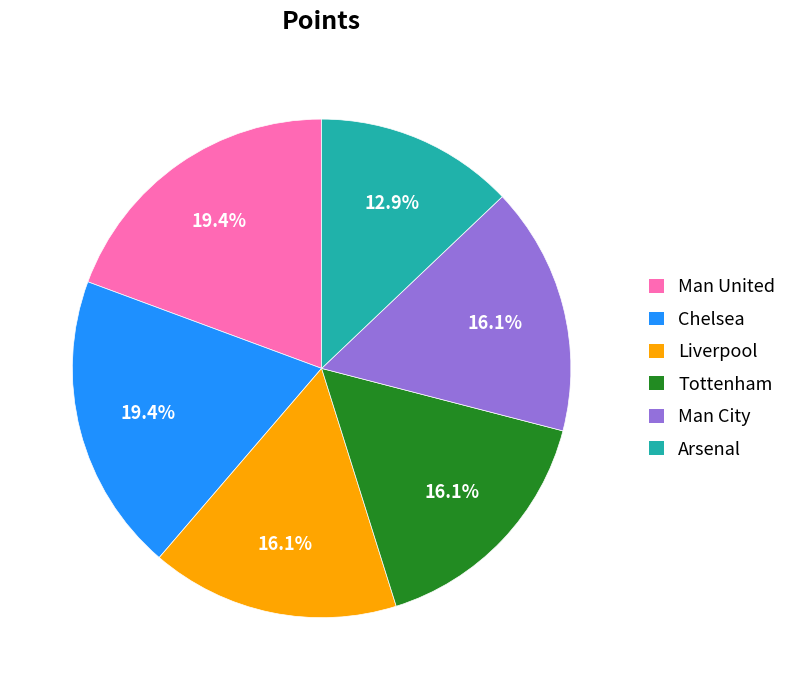

Do Man City and Tottenham together represent more than half of the pie?

No